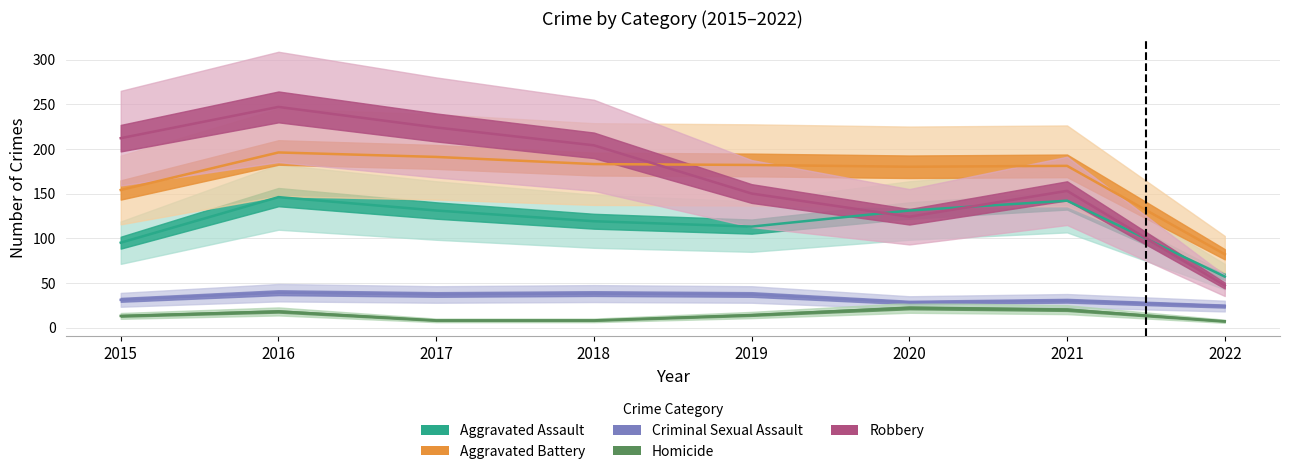

What is the value of the Homicide point at the 7th from the left?

20